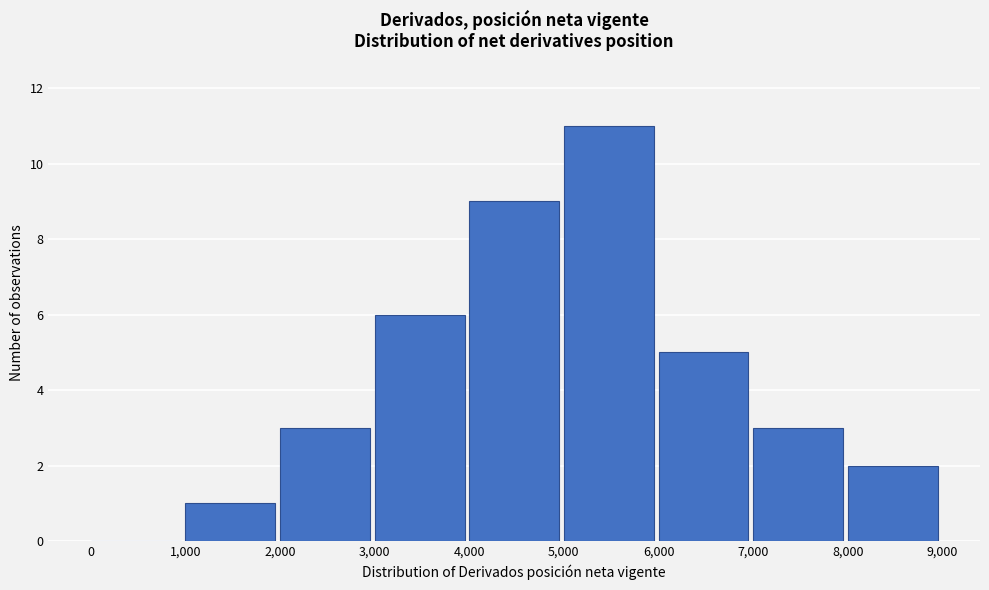

Reading left to right, transcribe this chart: for each bar, give the range it covers on the x-axis and its height. The values are not printed on the chart, so give them approximately, as read against the axis.

0 to 1,000: 0
1,000 to 2,000: 1
2,000 to 3,000: 3
3,000 to 4,000: 6
4,000 to 5,000: 9
5,000 to 6,000: 11
6,000 to 7,000: 5
7,000 to 8,000: 3
8,000 to 9,000: 2